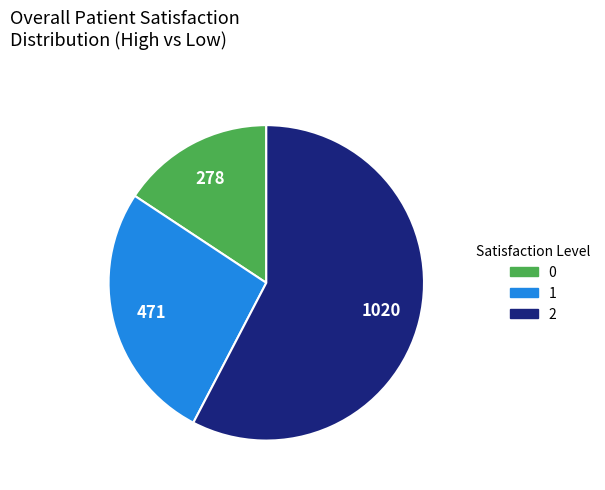

Is the sum of 0 and 1 greater than half?

No